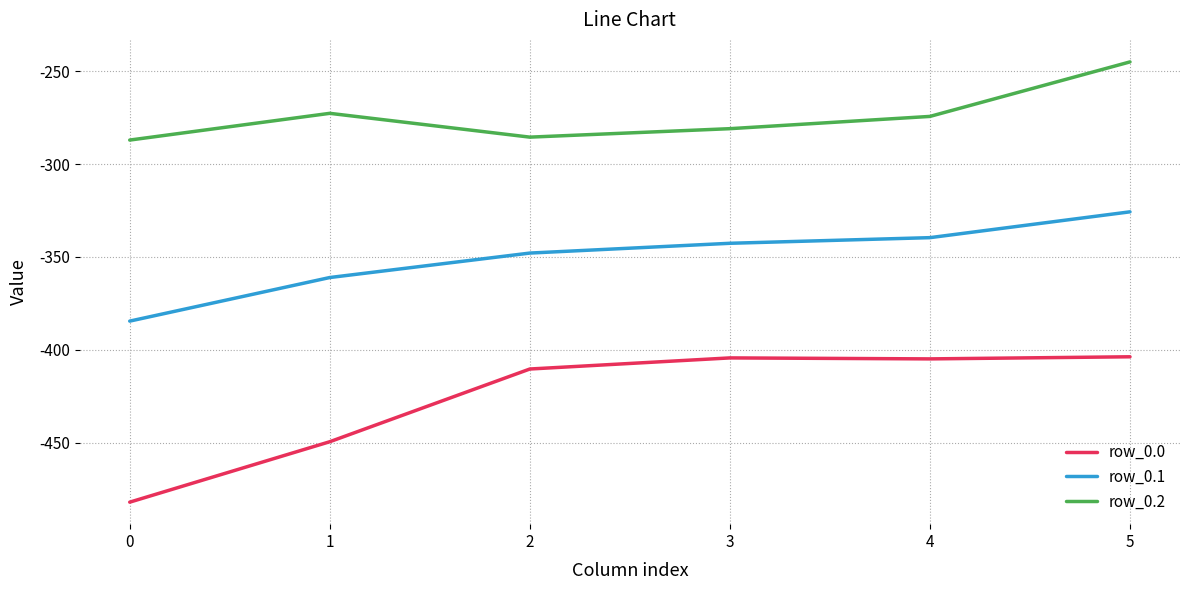

Rank the series by their average value, from highest to lowest.

row_0.2, row_0.1, row_0.0